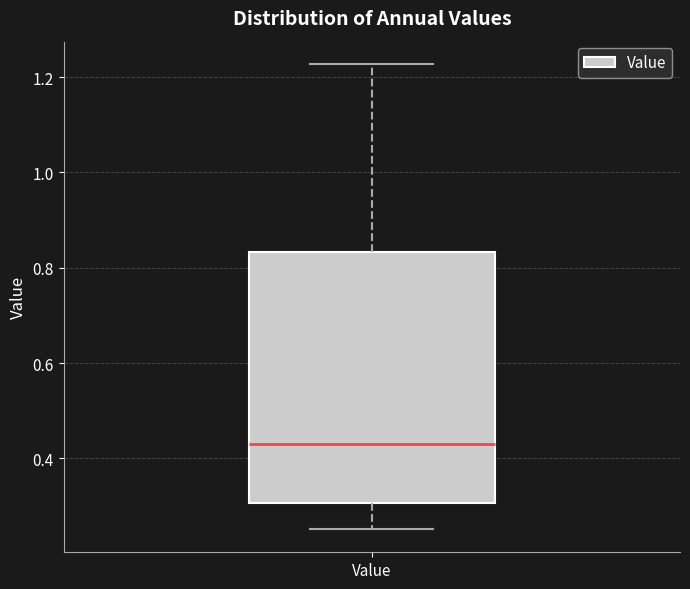

Read this box plot against the y-axis: the position of the median line, the range covered by the box, and the ends of both whiskers. The values are not printed on the chart, so give them approximately, as read against the axis.

median 0.42, box 0.30 to 0.84, whiskers 0.26 to 1.22